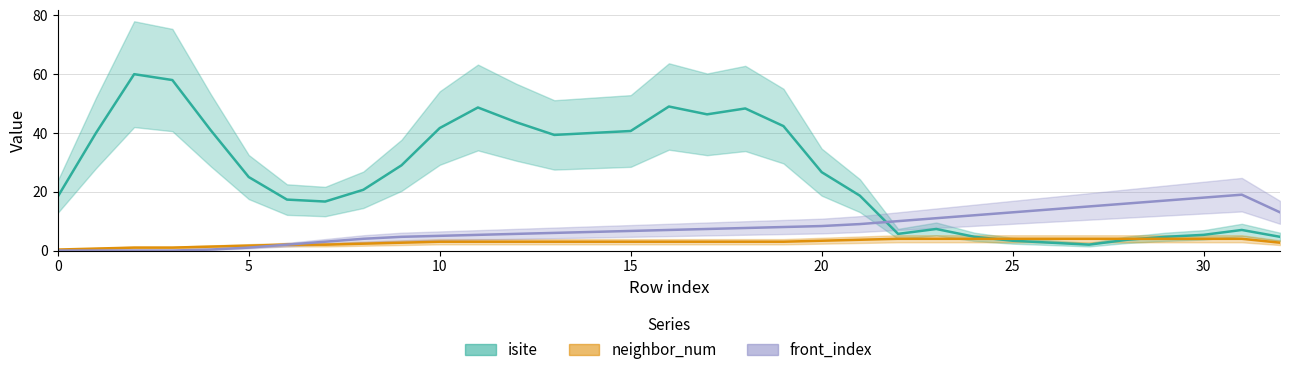

List the series in order of their peak value, lowest first.

neighbor_num, front_index, isite